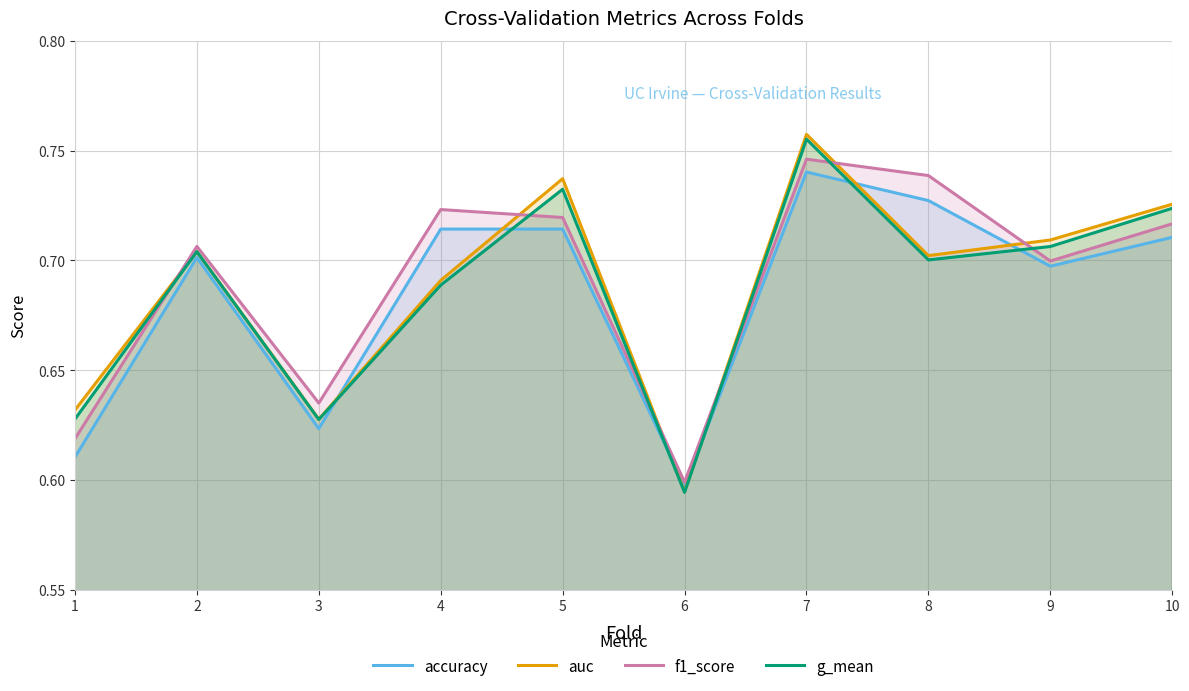

At how many categories does at least one series exceed 0?

10